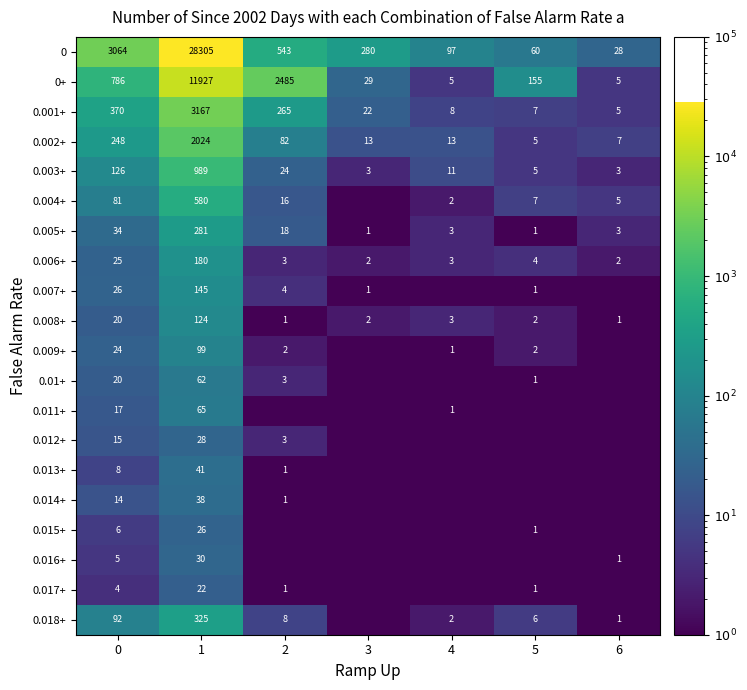

The value of 0.005+ at 0 is 34.0. True or false?

True